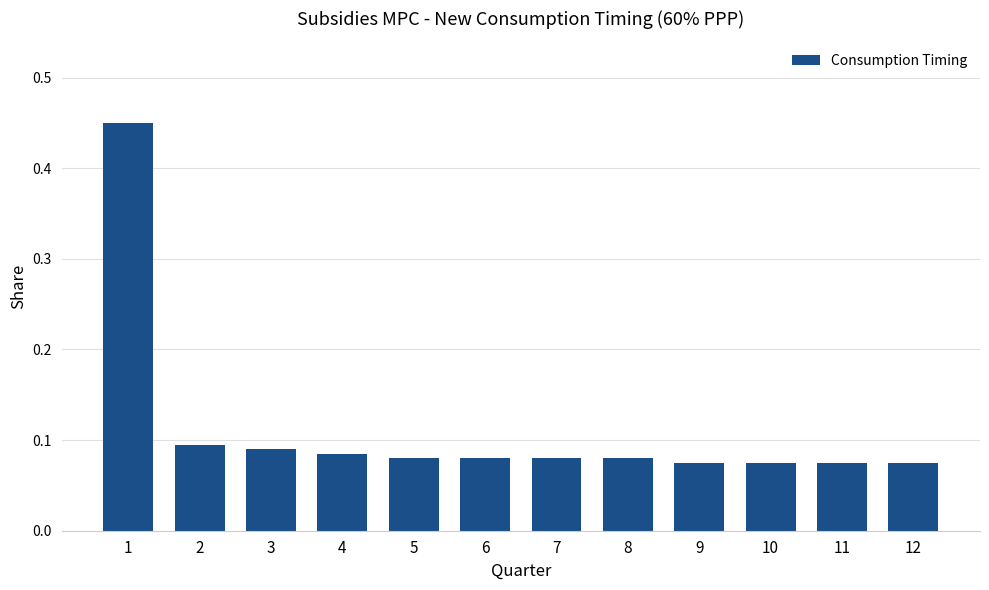

How many distinct data groups are displayed?

1